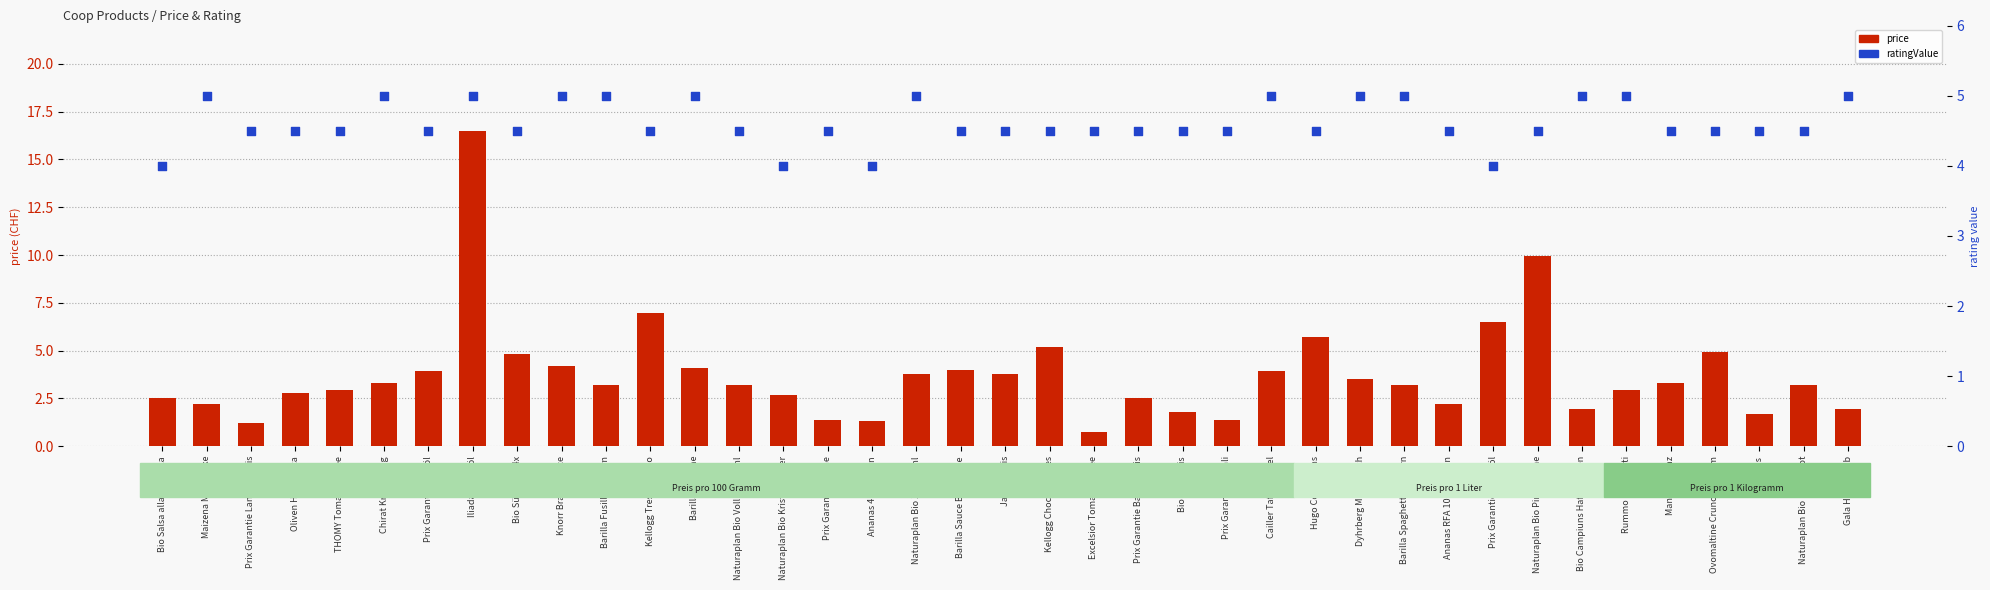

Is the value of price at Knorr Bratensauce greater than the value of ratingValue at Bio Süssmais 4x?

No